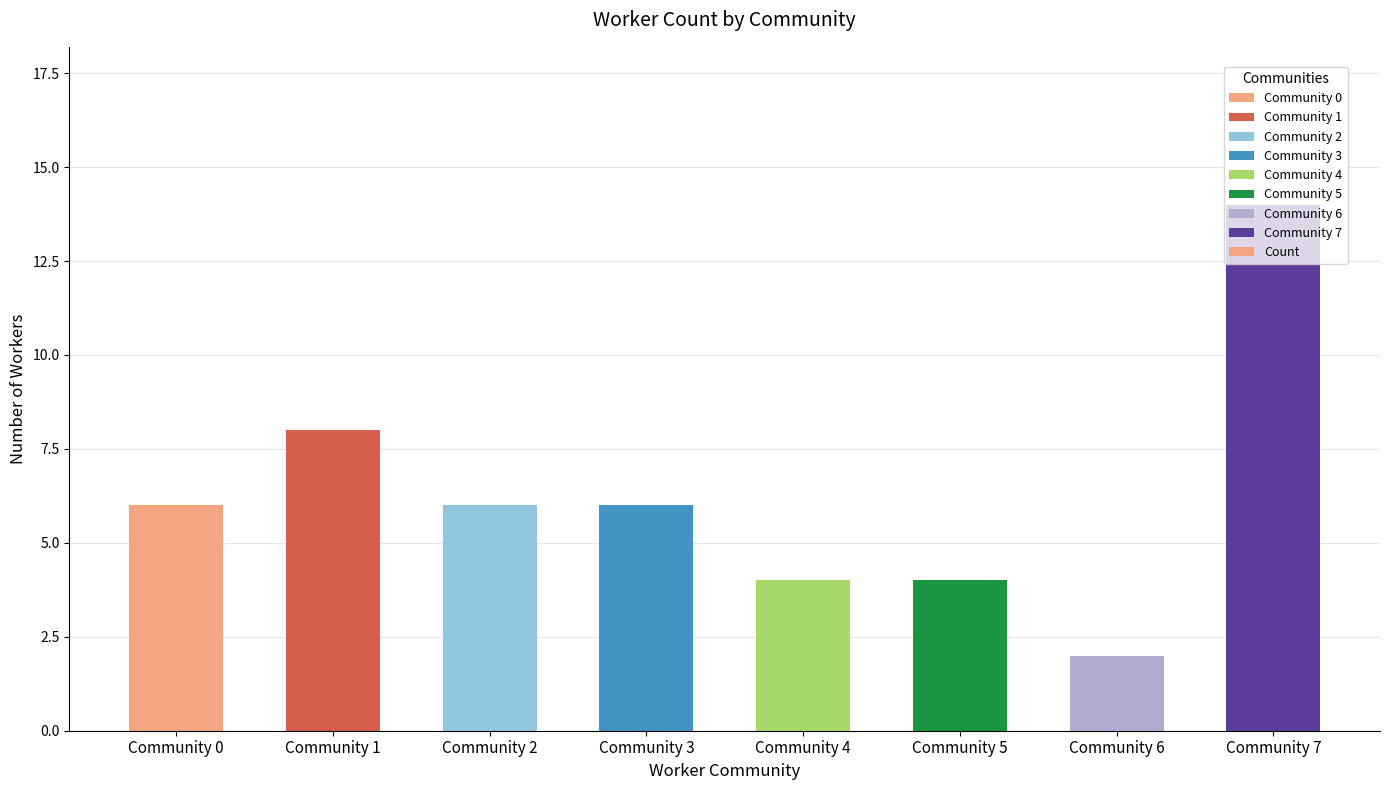

Which has a higher value, Community 4 or Community 3?

Community 3